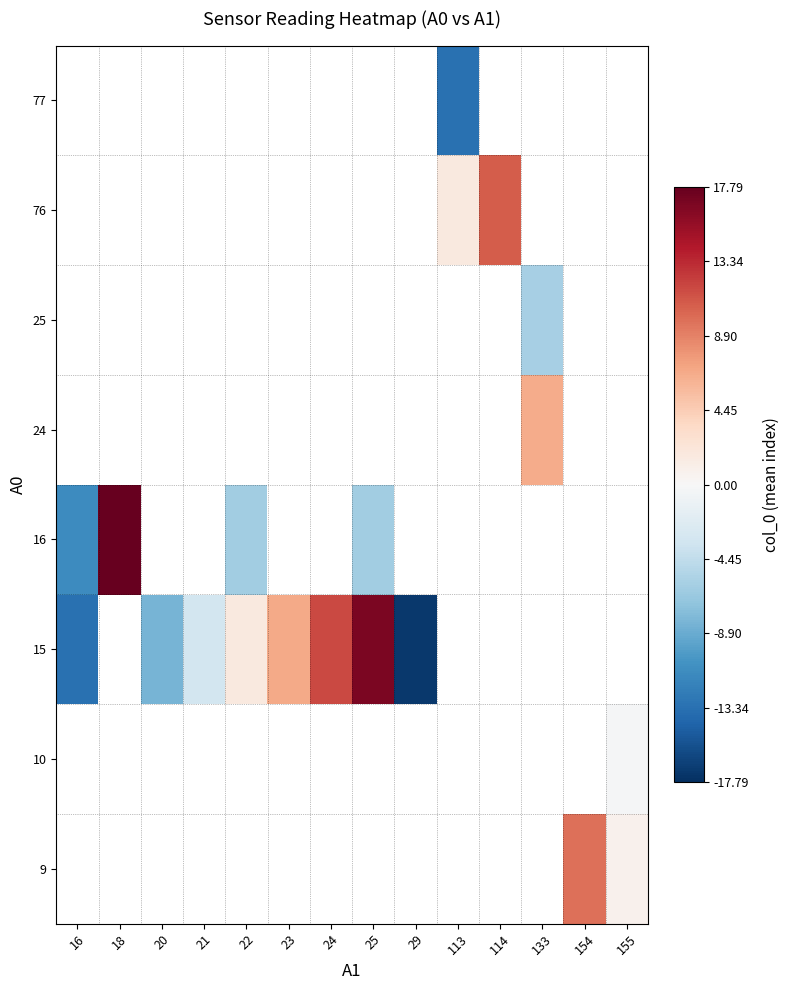

True or false: 15 has a value of -29.5 at 29.

False